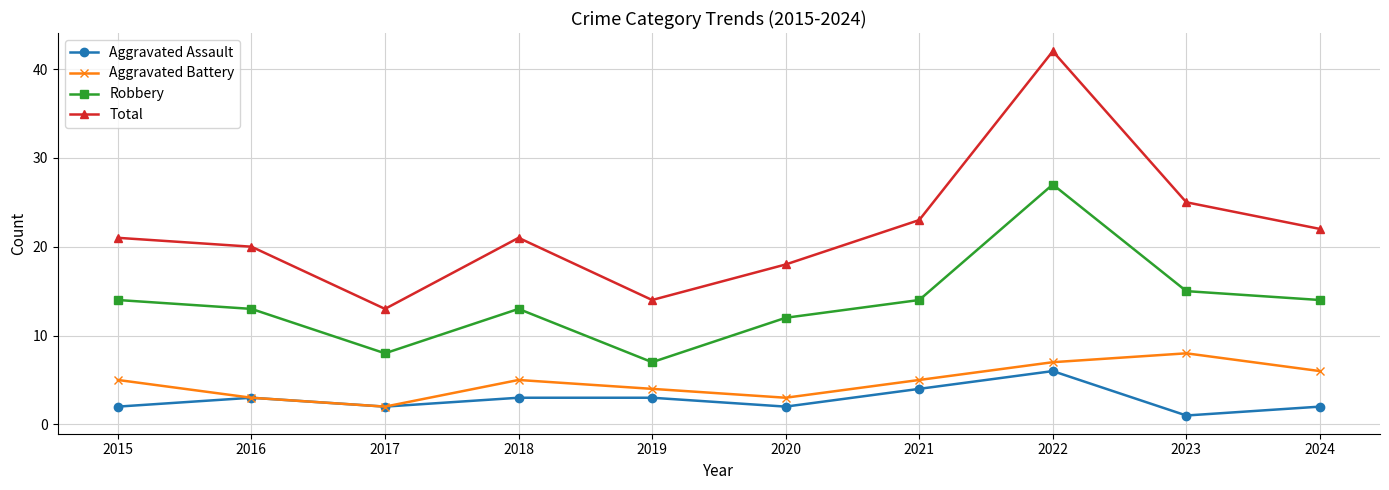

Where is the first local maximum for Aggravated Battery?

2018